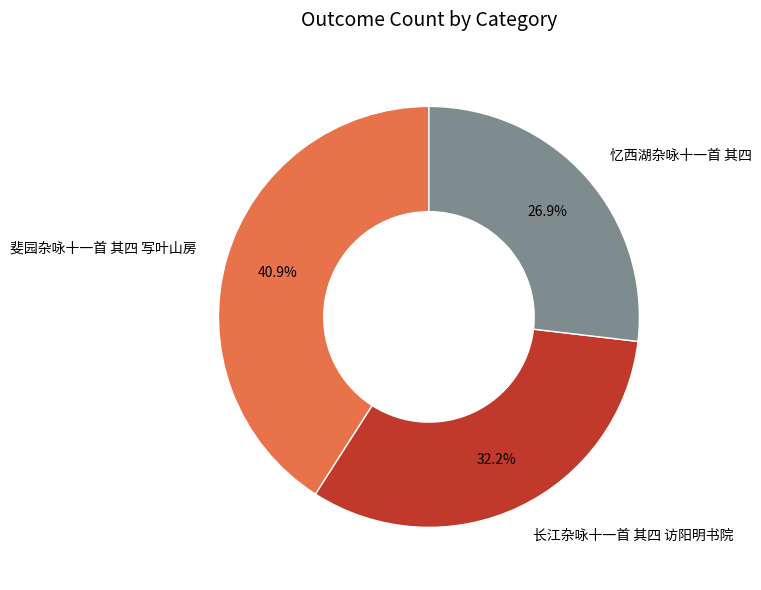

To the nearest percent, what percentage of the pie is 长江杂咏十一首 其四 访阳明书院?

32%